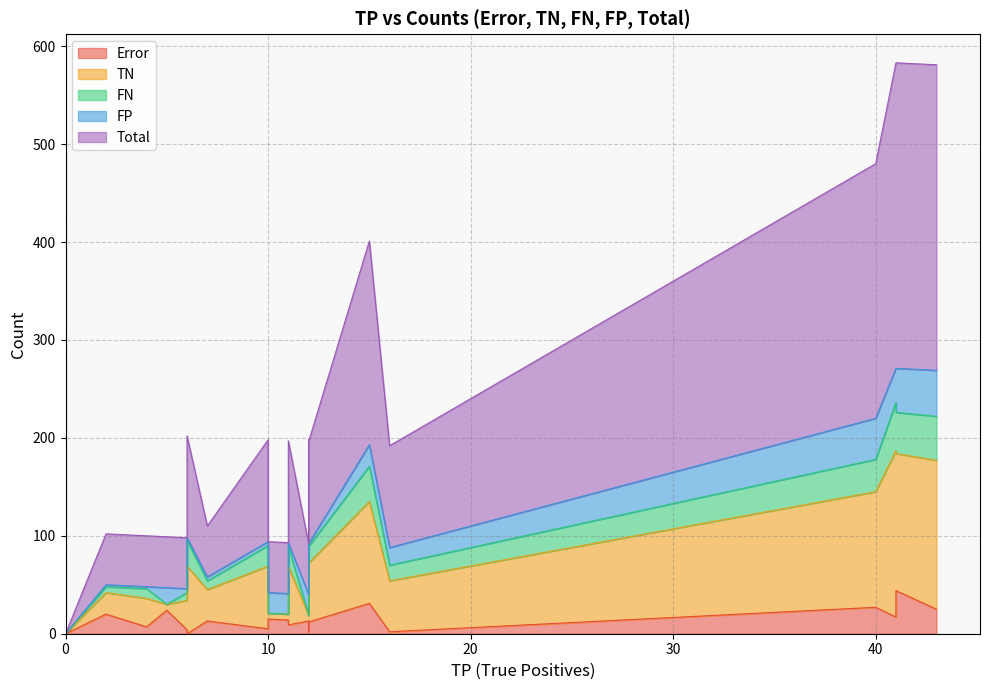

True or false: Total and TN intersect in this chart.

False